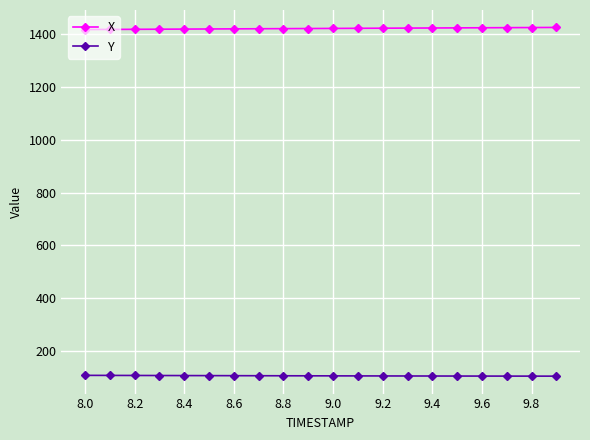

What is the sum of all X values?

28426.2